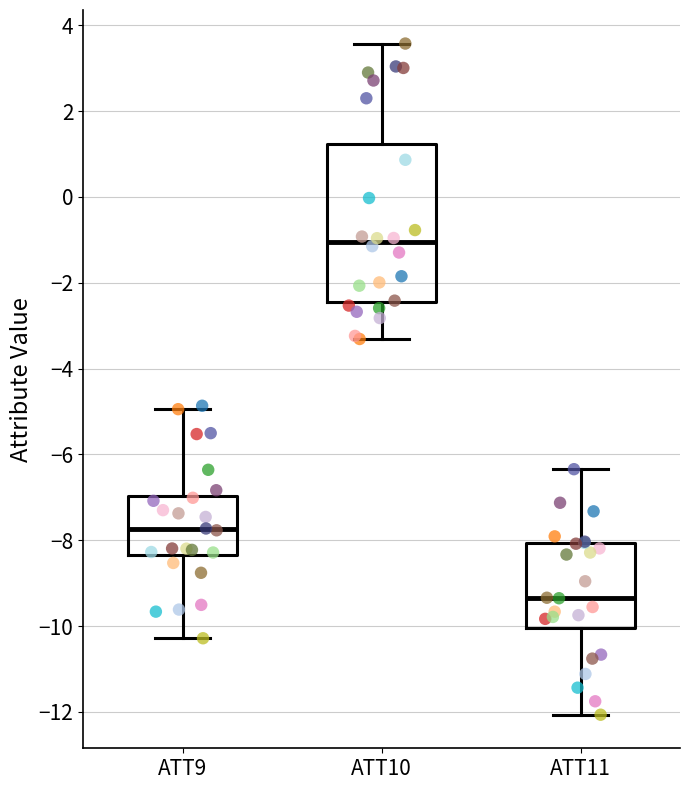

Comparing the boxes themselves (not the whiskers), which one is the tallest?

ATT10